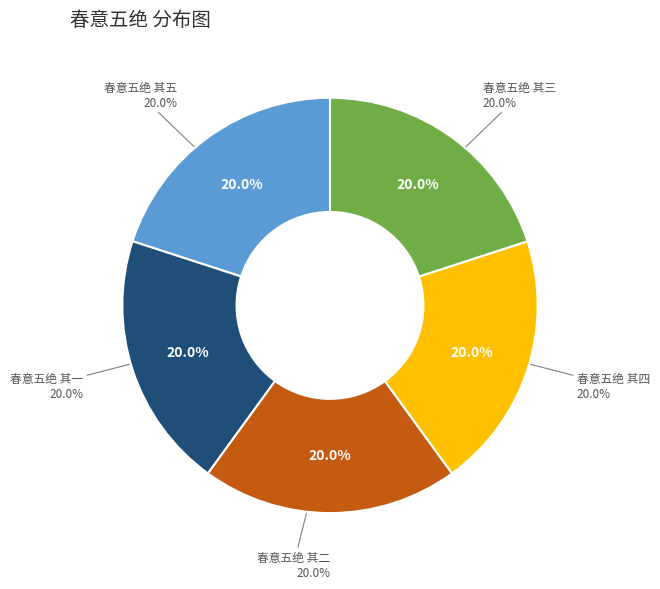

To the nearest percent, what is the combined percentage of 春意五绝 其五 and 春意五绝 其三?

40%